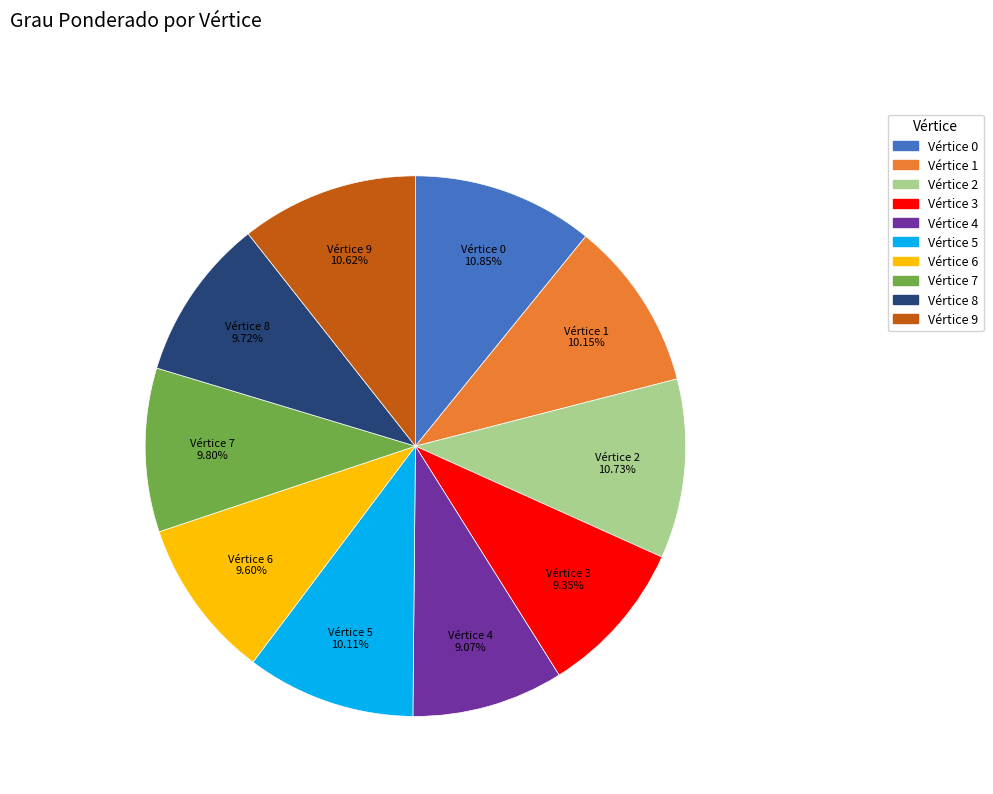

Count the number of slices in the pie.

10